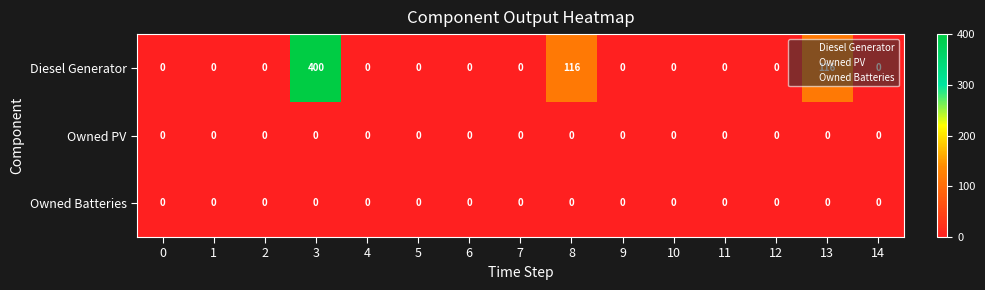

Which category has the highest value in the Diesel Generator series?

3